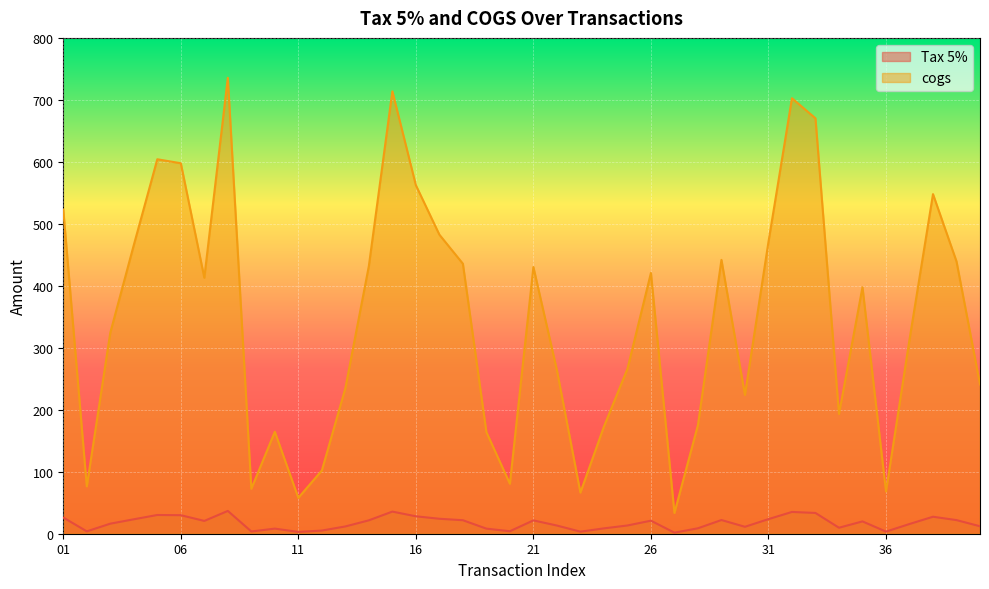

Which series has the largest total across all categories?

cogs